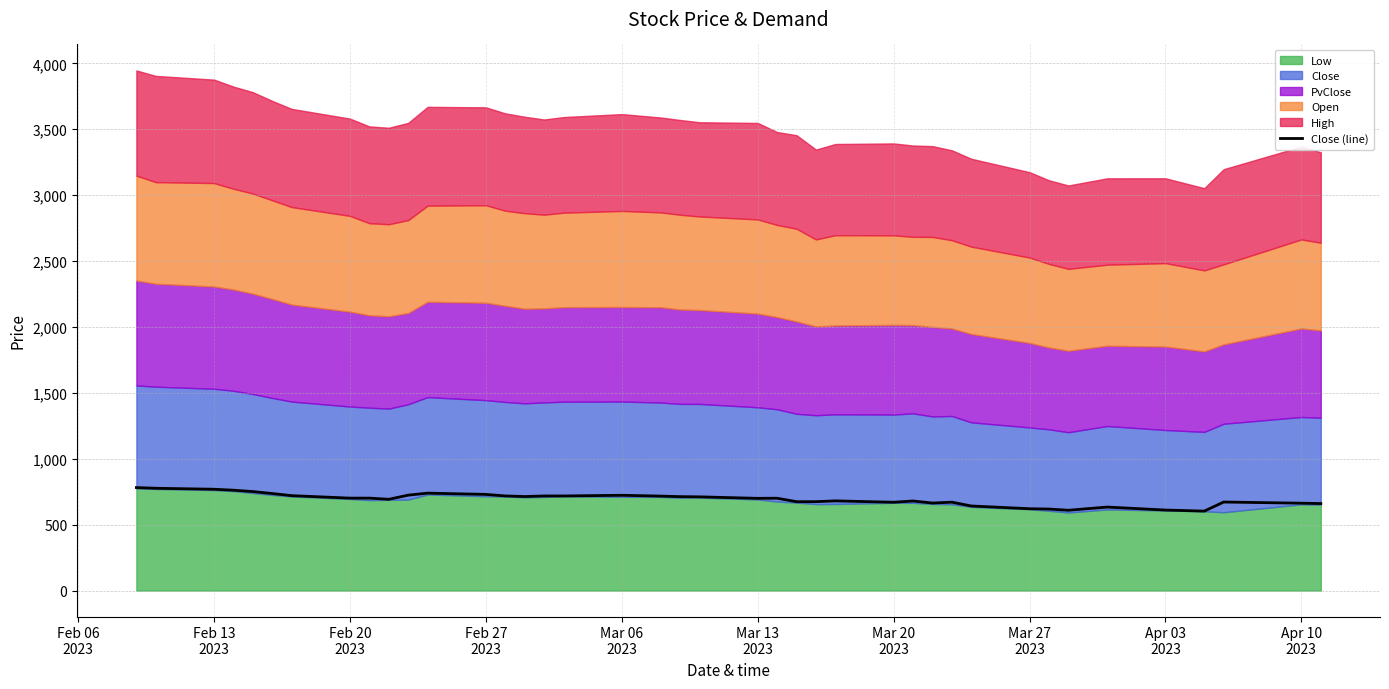

What is the maximum value for Close (line)?

781.2